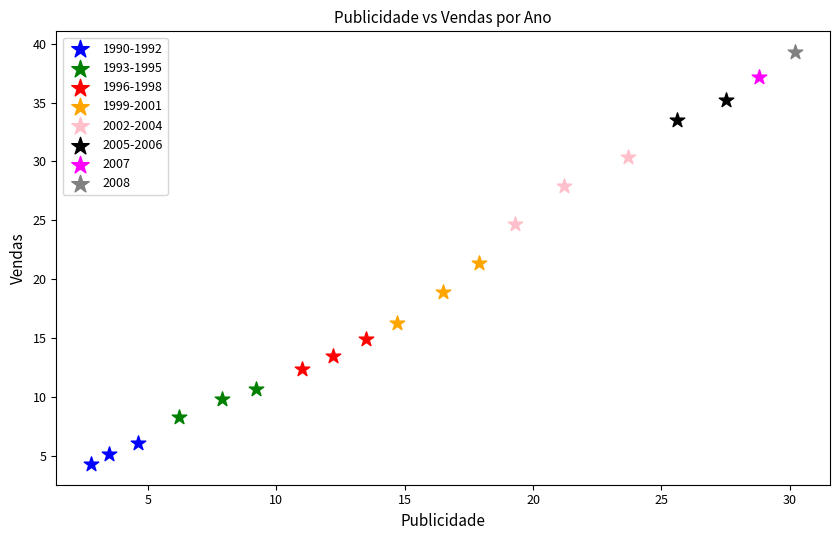

What are all the series names shown in the legend?

1990-1992, 1993-1995, 1996-1998, 1999-2001, 2002-2004, 2005-2006, 2007, 2008